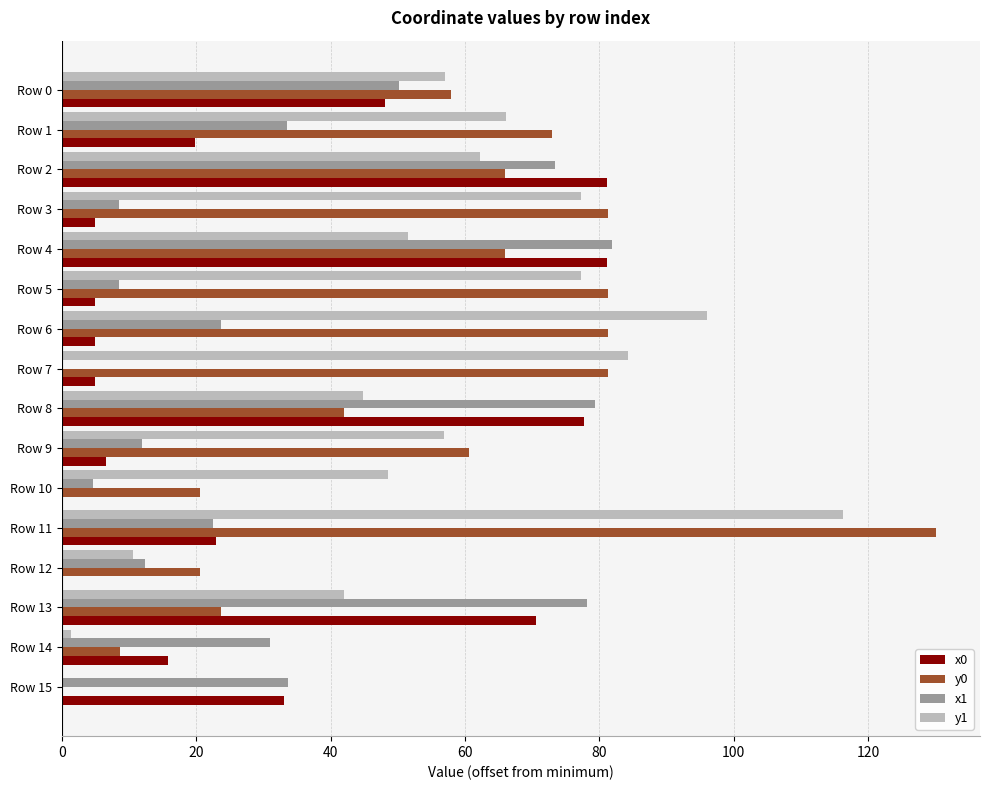

The y1 series shows 65.1 at Row 11. True or false?

False